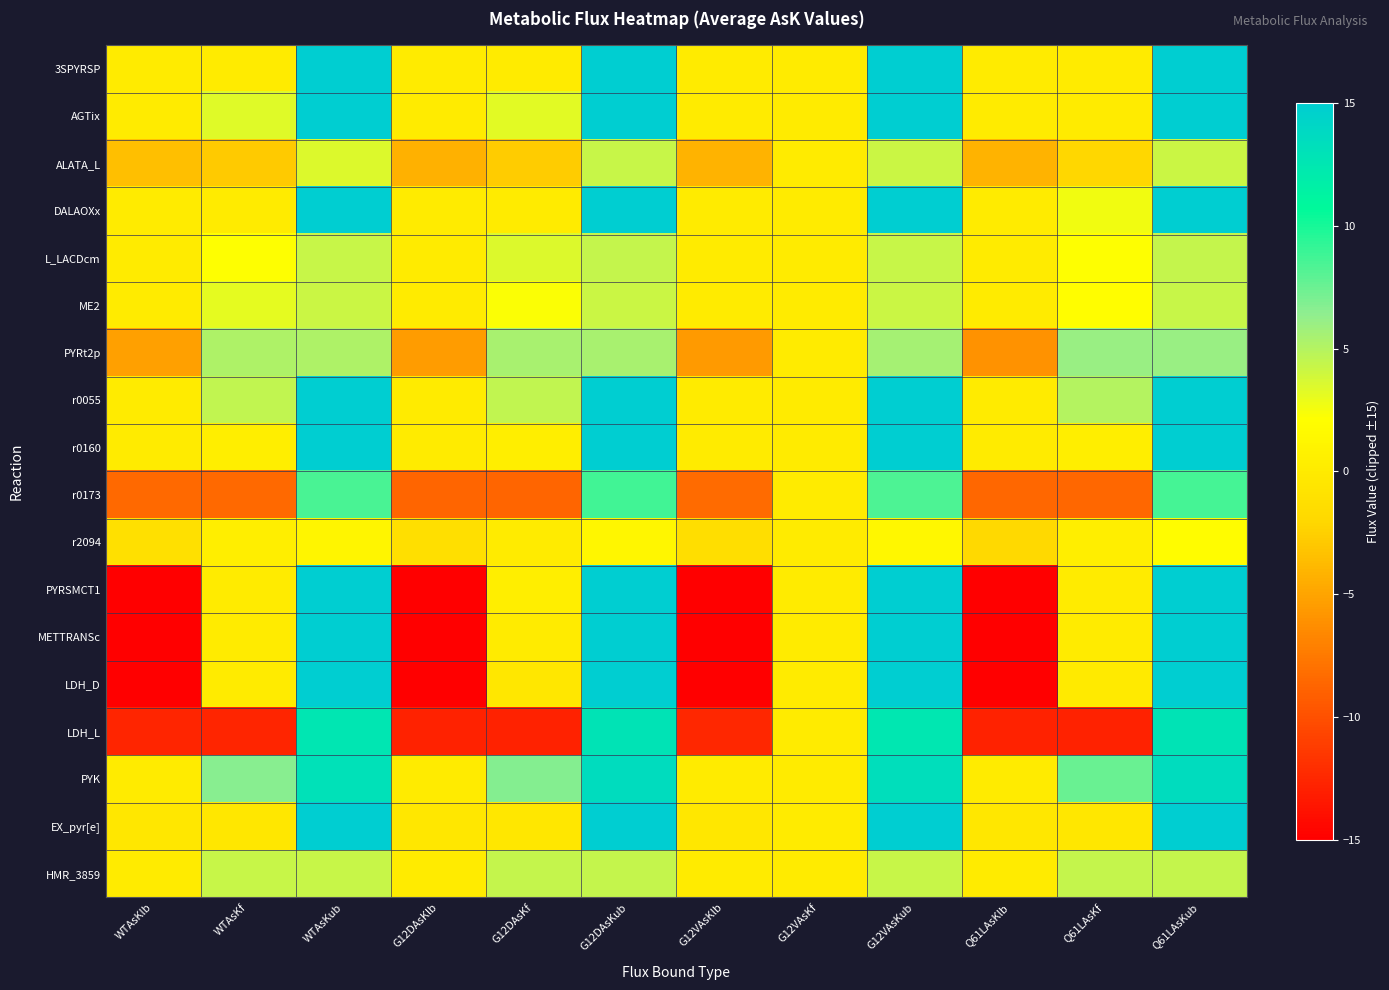

Reading left to right, list all the values displayed in this chart.

3SPYRSP: WTAsKlb=0.0	WTAsKf=0.1	WTAsKub=15.0	G12DAsKlb=0.0	G12DAsKf=0.1	G12DAsKub=15.0	G12VAsKlb=0.0	G12VAsKf=0.0	G12VAsKub=15.0	Q61LAsKlb=0.0	Q61LAsKf=0.1	Q61LAsKub=15.0
AGTix: WTAsKlb=0.0	WTAsKf=3.3	WTAsKub=15.0	G12DAsKlb=0.0	G12DAsKf=3.2	G12DAsKub=15.0	G12VAsKlb=0.0	G12VAsKf=0.0	G12VAsKub=15.0	Q61LAsKlb=0.0	Q61LAsKf=0.0	Q61LAsKub=15.0
ALATA_L: WTAsKlb=-3.5	WTAsKf=-2.8	WTAsKub=3.5	G12DAsKlb=-4.2	G12DAsKf=-2.7	G12DAsKub=4.2	G12VAsKlb=-4.1	G12VAsKf=0.0	G12VAsKub=4.1	Q61LAsKlb=-4.2	Q61LAsKf=-2.1	Q61LAsKub=4.2
DALAOXx: WTAsKlb=0.0	WTAsKf=0.0	WTAsKub=15.0	G12DAsKlb=0.0	G12DAsKf=0.0	G12DAsKub=15.0	G12VAsKlb=0.0	G12VAsKf=0.0	G12VAsKub=15.0	Q61LAsKlb=0.0	Q61LAsKf=2.6	Q61LAsKub=15.0
L_LACDcm: WTAsKlb=0.0	WTAsKf=2.1	WTAsKub=4.3	G12DAsKlb=0.0	G12DAsKf=3.4	G12DAsKub=4.4	G12VAsKlb=0.0	G12VAsKf=0.0	G12VAsKub=4.3	Q61LAsKlb=0.0	Q61LAsKf=2.1	Q61LAsKub=4.4
ME2: WTAsKlb=0.0	WTAsKf=3.1	WTAsKub=4.1	G12DAsKlb=0.0	G12DAsKf=2.3	G12DAsKub=4.2	G12VAsKlb=0.0	G12VAsKf=0.0	G12VAsKub=4.2	Q61LAsKlb=0.0	Q61LAsKf=1.9	Q61LAsKub=4.2
PYRt2p: WTAsKlb=-5.2	WTAsKf=5.2	WTAsKub=5.2	G12DAsKlb=-5.5	G12DAsKf=5.5	G12DAsKub=5.5	G12VAsKlb=-5.6	G12VAsKf=0.0	G12VAsKub=5.6	Q61LAsKlb=-6.0	Q61LAsKf=6.0	Q61LAsKub=6.0
r0055: WTAsKlb=0.0	WTAsKf=4.5	WTAsKub=15.0	G12DAsKlb=0.0	G12DAsKf=4.5	G12DAsKub=15.0	G12VAsKlb=0.0	G12VAsKf=0.0	G12VAsKub=15.0	Q61LAsKlb=0.0	Q61LAsKf=5.0	Q61LAsKub=15.0
r0160: WTAsKlb=0.0	WTAsKf=0.5	WTAsKub=15.0	G12DAsKlb=0.0	G12DAsKf=0.5	G12DAsKub=15.0	G12VAsKlb=0.0	G12VAsKf=0.0	G12VAsKub=15.0	Q61LAsKlb=0.0	Q61LAsKf=0.5	Q61LAsKub=15.0
r0173: WTAsKlb=-8.6	WTAsKf=-8.6	WTAsKub=8.6	G12DAsKlb=-8.7	G12DAsKf=-8.7	G12DAsKub=8.7	G12VAsKlb=-8.4	G12VAsKf=0.0	G12VAsKub=8.4	Q61LAsKlb=-8.6	Q61LAsKf=-8.6	Q61LAsKub=8.6
r2094: WTAsKlb=-1.2	WTAsKf=0.4	WTAsKub=1.2	G12DAsKlb=-1.3	G12DAsKf=0.0	G12DAsKub=1.3	G12VAsKlb=-1.4	G12VAsKf=0.0	G12VAsKub=1.4	Q61LAsKlb=-1.8	Q61LAsKf=0.4	Q61LAsKub=1.8
PYRSMCT1: WTAsKlb=-15.0	WTAsKf=0.0	WTAsKub=15.0	G12DAsKlb=-15.0	G12DAsKf=0.4	G12DAsKub=15.0	G12VAsKlb=-15.0	G12VAsKf=0.0	G12VAsKub=15.0	Q61LAsKlb=-15.0	Q61LAsKf=0.0	Q61LAsKub=15.0
METTRANSc: WTAsKlb=-15.0	WTAsKf=0.0	WTAsKub=15.0	G12DAsKlb=-15.0	G12DAsKf=0.0	G12DAsKub=15.0	G12VAsKlb=-15.0	G12VAsKf=0.0	G12VAsKub=15.0	Q61LAsKlb=-15.0	Q61LAsKf=0.1	Q61LAsKub=15.0
LDH_D: WTAsKlb=-15.0	WTAsKf=0.0	WTAsKub=15.0	G12DAsKlb=-15.0	G12DAsKf=-0.4	G12DAsKub=15.0	G12VAsKlb=-15.0	G12VAsKf=0.0	G12VAsKub=15.0	Q61LAsKlb=-15.0	Q61LAsKf=-0.0	Q61LAsKub=15.0
LDH_L: WTAsKlb=-12.6	WTAsKf=-12.6	WTAsKub=12.6	G12DAsKlb=-12.8	G12DAsKf=-12.8	G12DAsKub=12.8	G12VAsKlb=-12.5	G12VAsKf=0.0	G12VAsKub=12.5	Q61LAsKlb=-12.8	Q61LAsKf=-12.8	Q61LAsKub=12.8
PYK: WTAsKlb=0.0	WTAsKf=6.6	WTAsKub=13.1	G12DAsKlb=0.0	G12DAsKf=6.8	G12DAsKub=13.5	G12VAsKlb=0.0	G12VAsKf=0.0	G12VAsKub=13.3	Q61LAsKlb=0.0	Q61LAsKf=7.6	Q61LAsKub=13.5
EX_pyr[e]: WTAsKlb=-0.4	WTAsKf=-0.4	WTAsKub=15.0	G12DAsKlb=-0.4	G12DAsKf=-0.4	G12DAsKub=15.0	G12VAsKlb=-0.4	G12VAsKf=0.0	G12VAsKub=15.0	Q61LAsKlb=-0.4	Q61LAsKf=-0.4	Q61LAsKub=15.0
HMR_3859: WTAsKlb=0.0	WTAsKf=4.3	WTAsKub=4.3	G12DAsKlb=0.0	G12DAsKf=4.4	G12DAsKub=4.4	G12VAsKlb=0.0	G12VAsKf=0.0	G12VAsKub=4.3	Q61LAsKlb=0.0	Q61LAsKf=4.4	Q61LAsKub=4.4